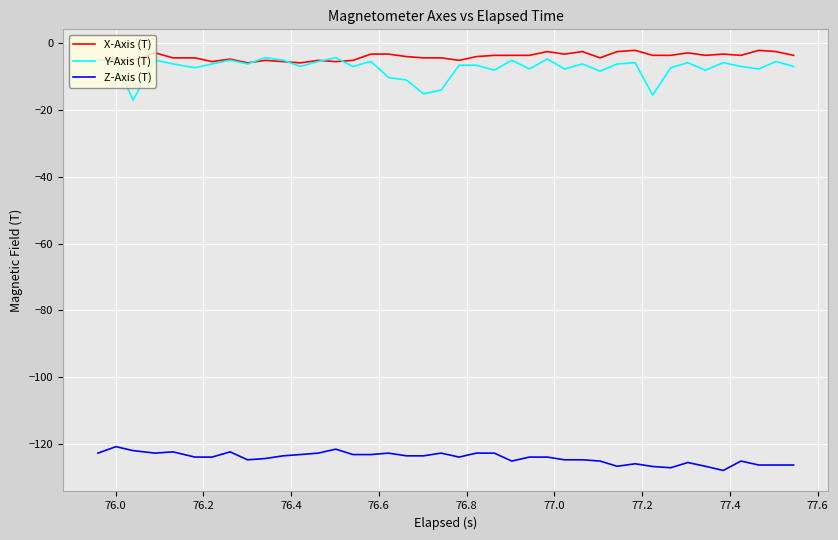

True or false: Z-Axis (T) and X-Axis (T) cross at least once.

False